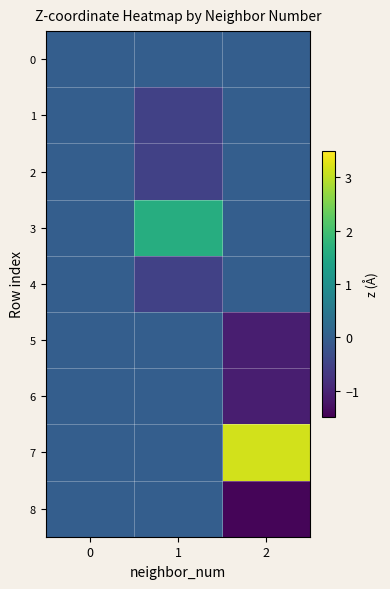

At which category does the chart reach its minimum across all series?

2